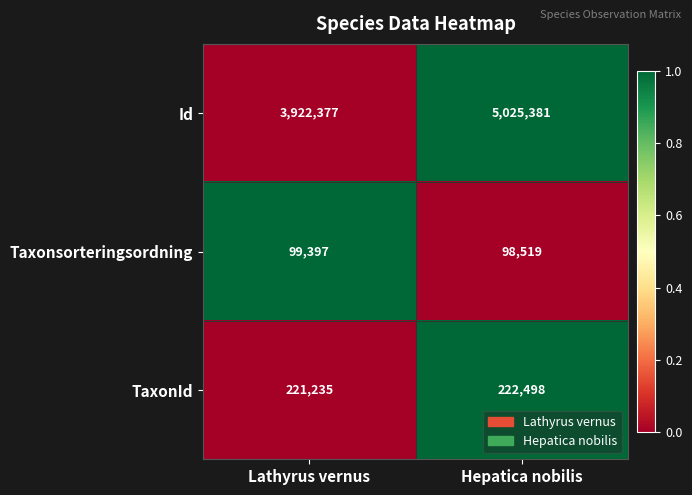

At which label does TaxonId reach its minimum?

Lathyrus vernus